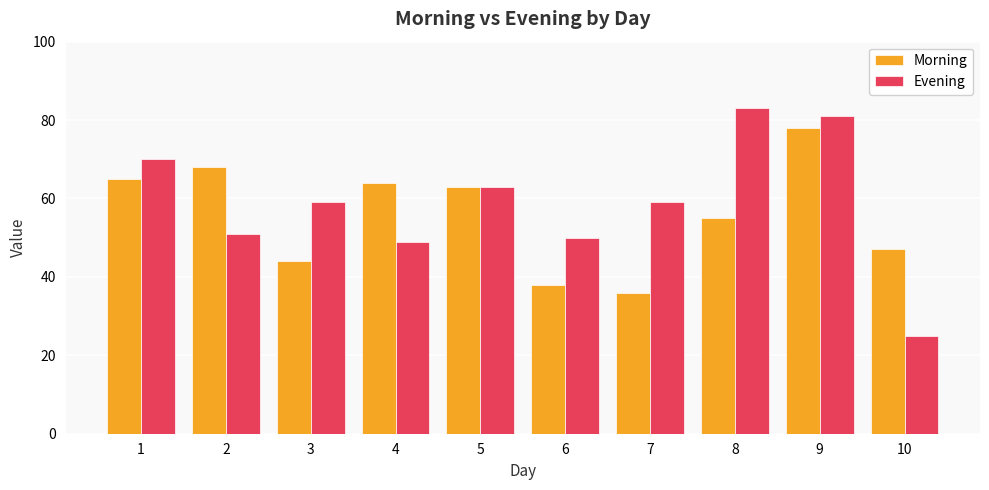

Count the number of categories in the chart.

10